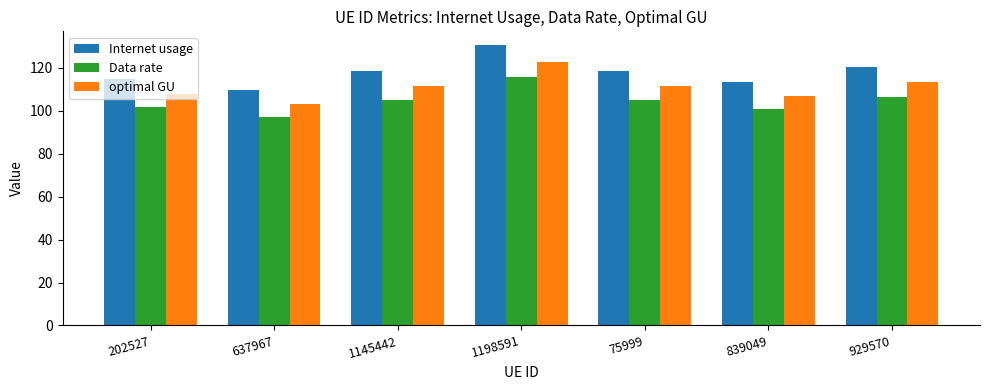

What is the greatest value displayed?

130.4